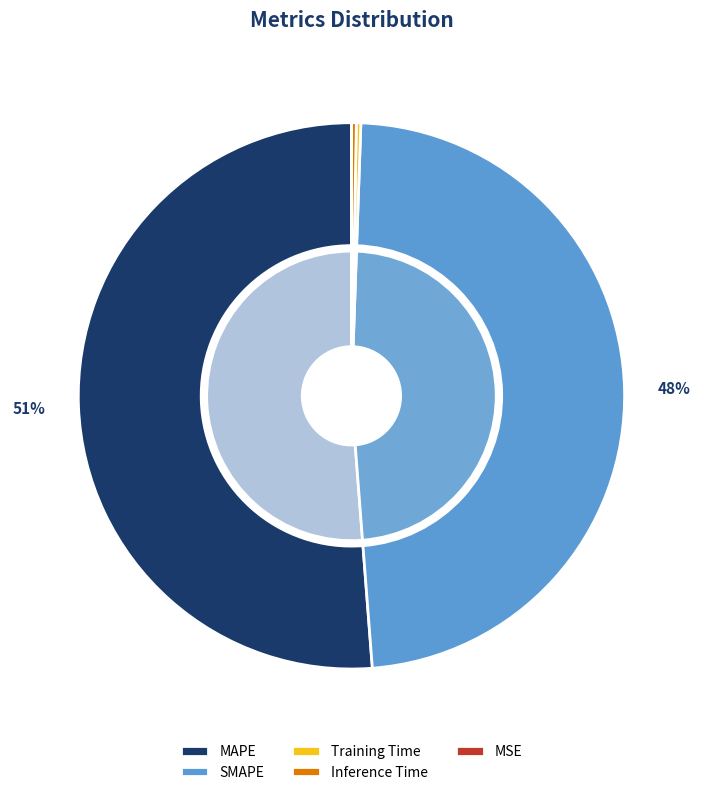

True or false: SMAPE accounts for 48% of the total.

True